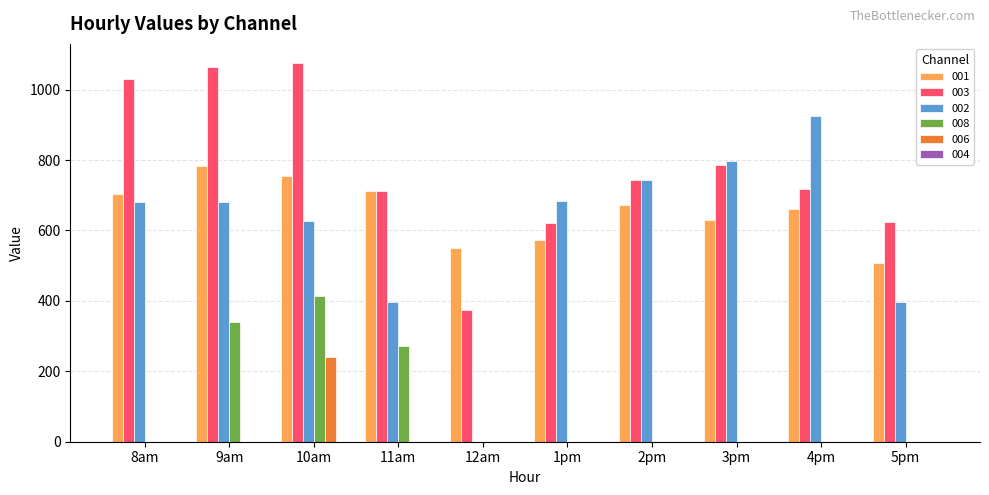

The value of 001 at 1pm is 847.6. True or false?

False